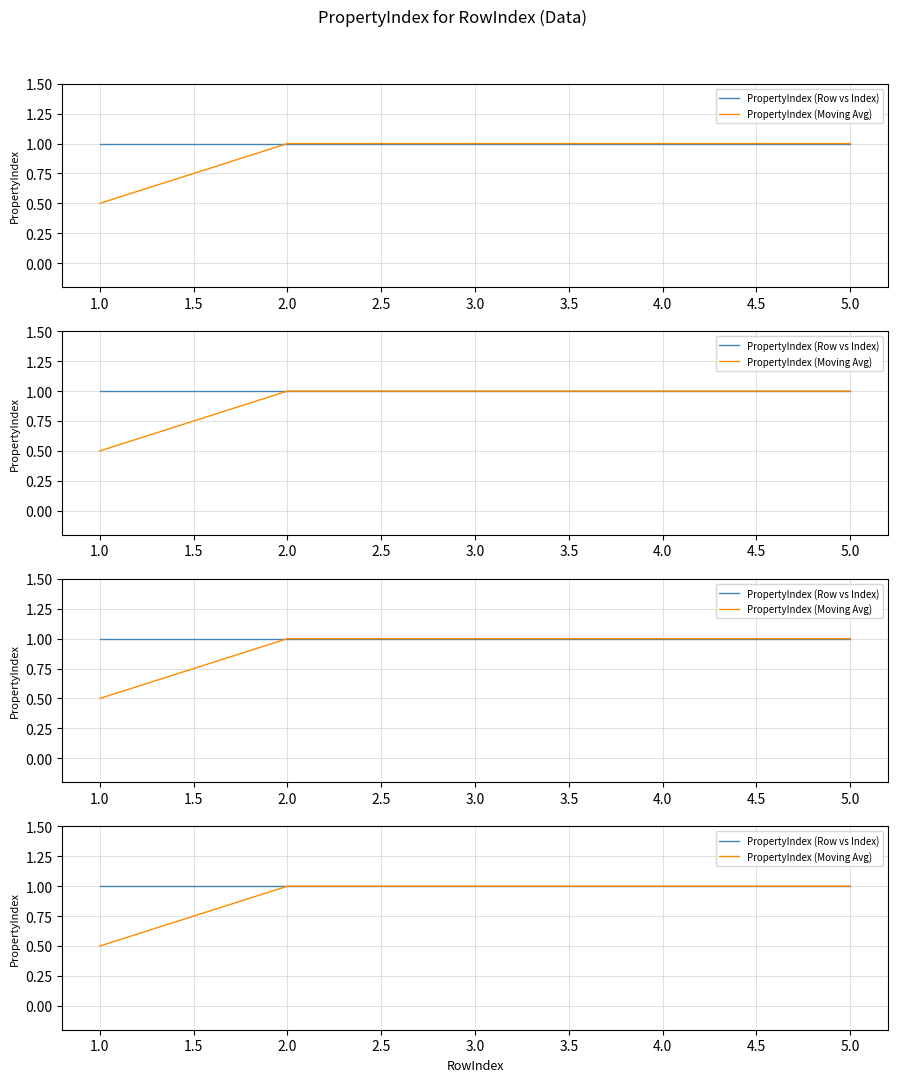

What is the spread (max minus min) of values at 1.0?

0.5